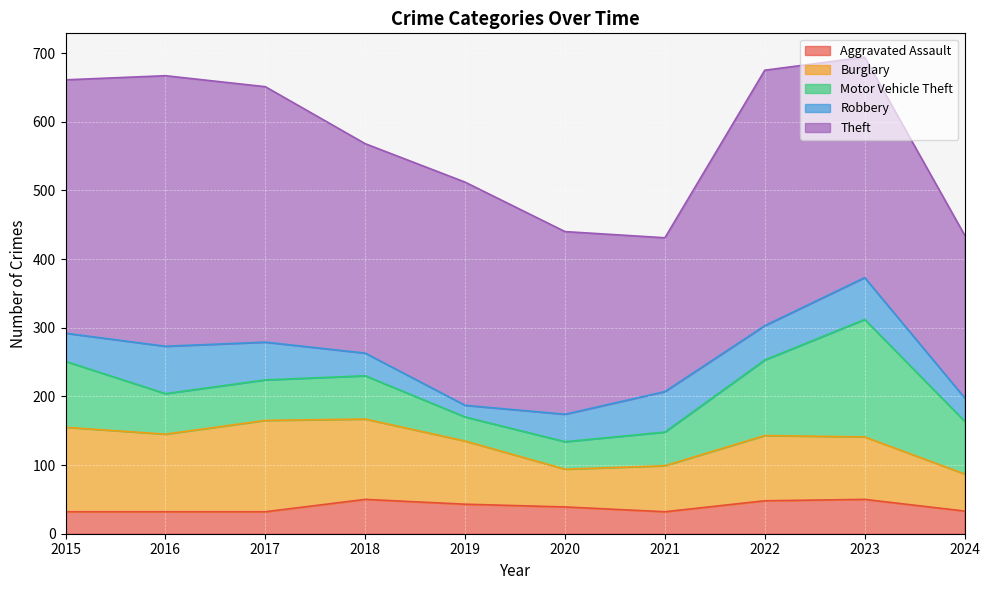

What is the sum of all Burglary values?

940